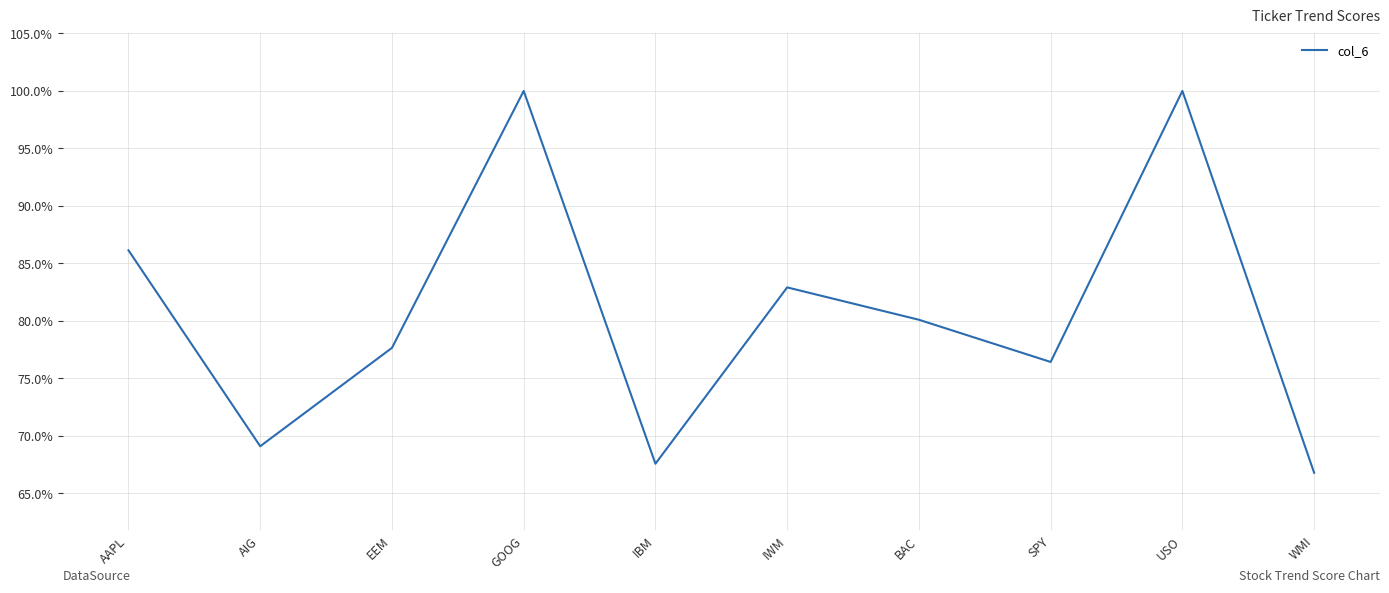

True or false: the data shows 0.3 at USO.

False